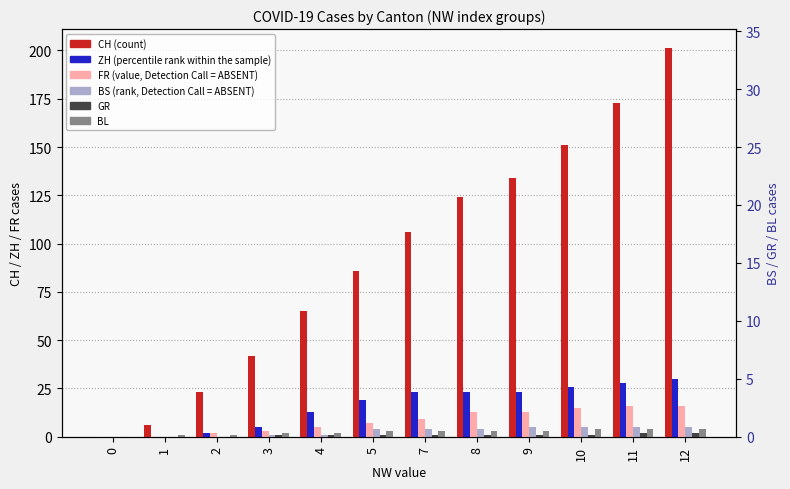

How many values in CH (count) are above zero?

11